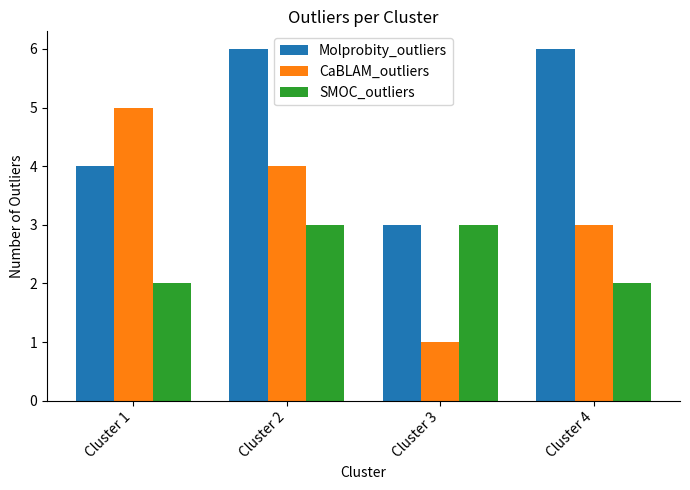

What is the difference between the highest and lowest values at Cluster 1?

3